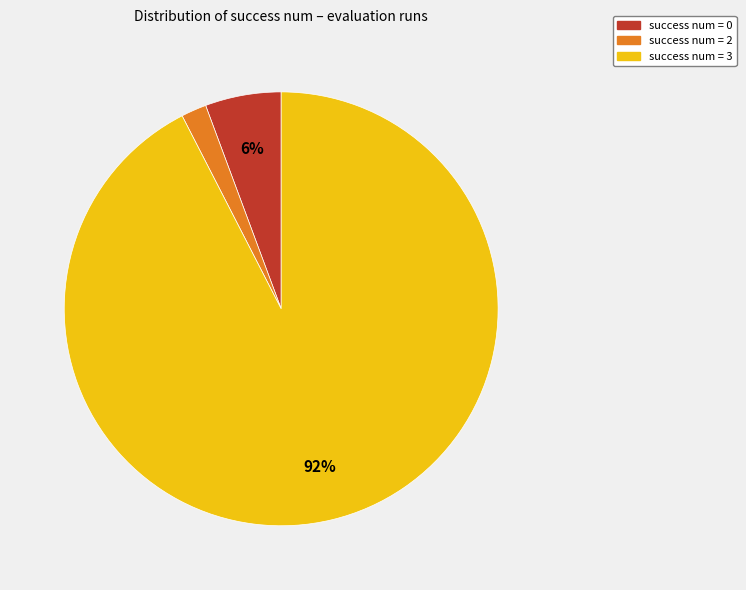

To the nearest percent, what is the average slice percentage?

33%